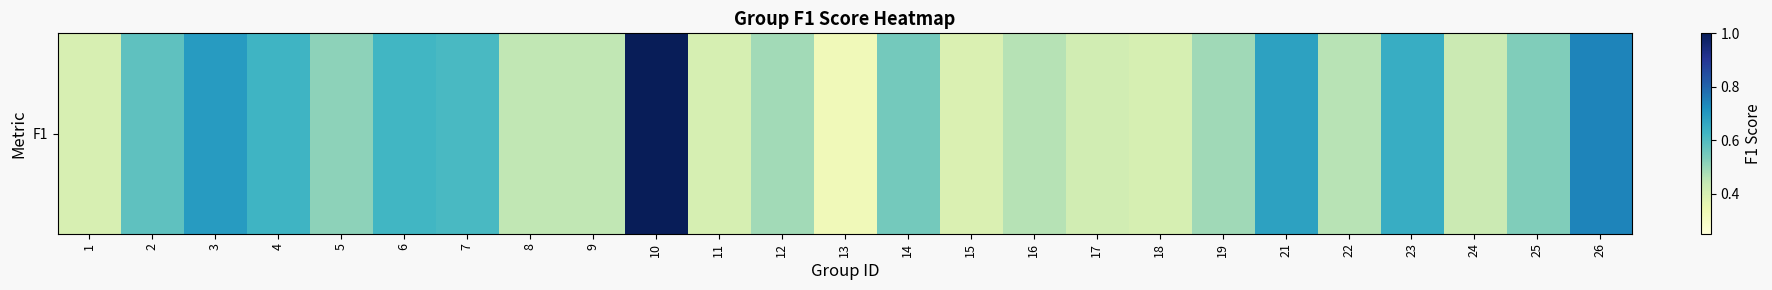

What is the smallest value displayed?

0.3